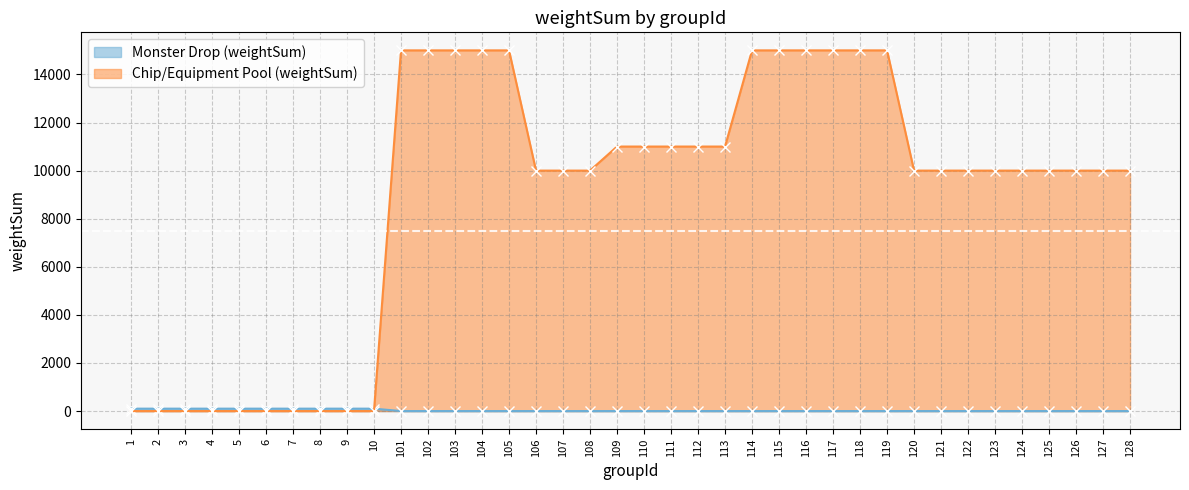

Which category has the lowest value across all series?

101